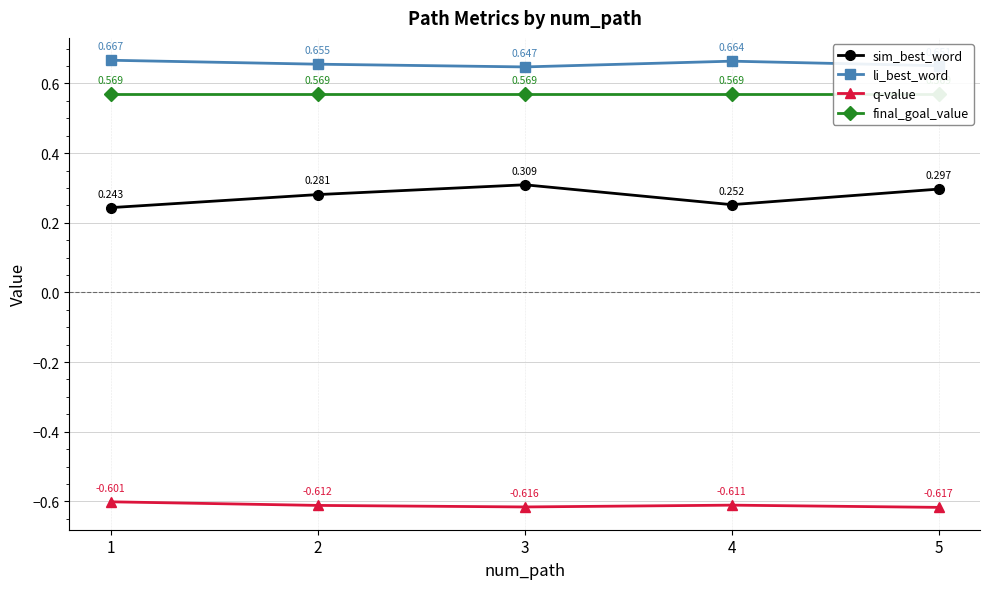

The li_best_word series shows 0.2 at 3. True or false?

False